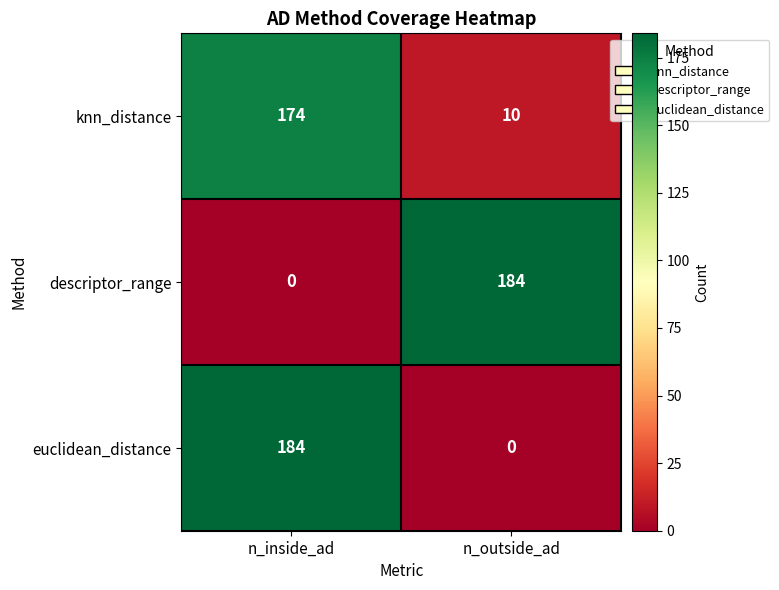

At which category is the sum across all series the highest?

n_inside_ad